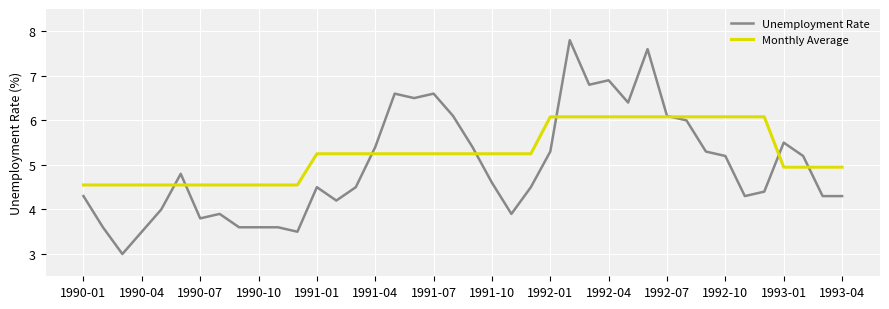

List the series in order of their overall mean, lowest first.

Unemployment Rate, Monthly Average